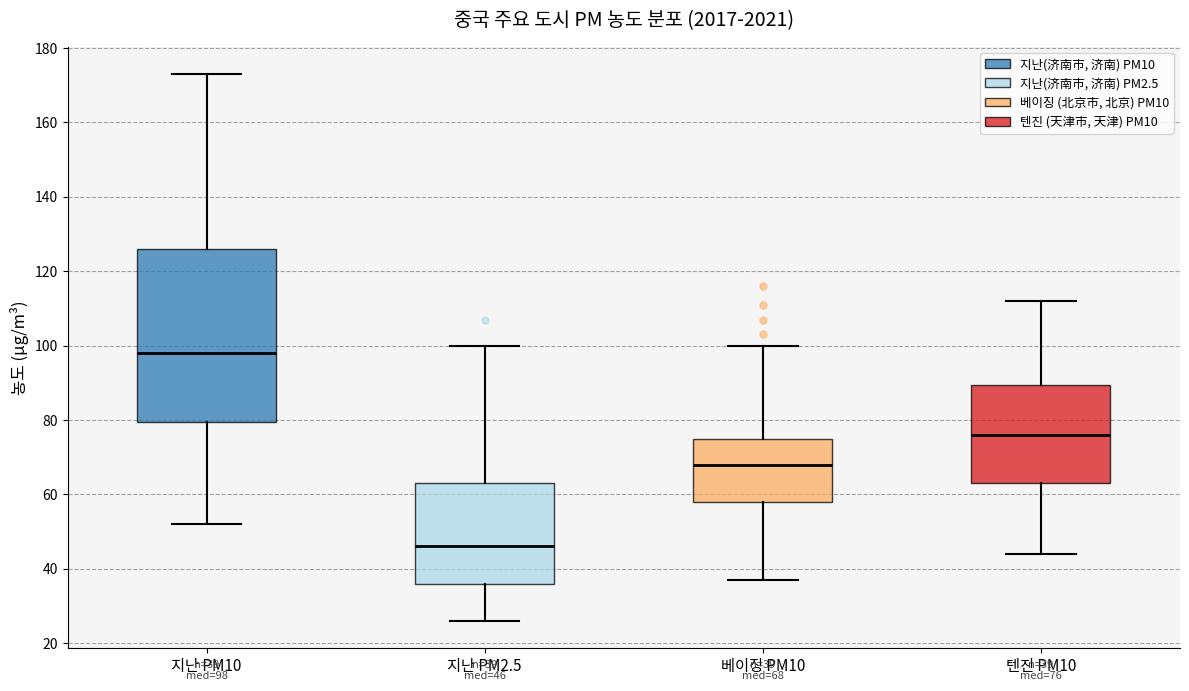

Which box's median line is the highest?

지난 PM10